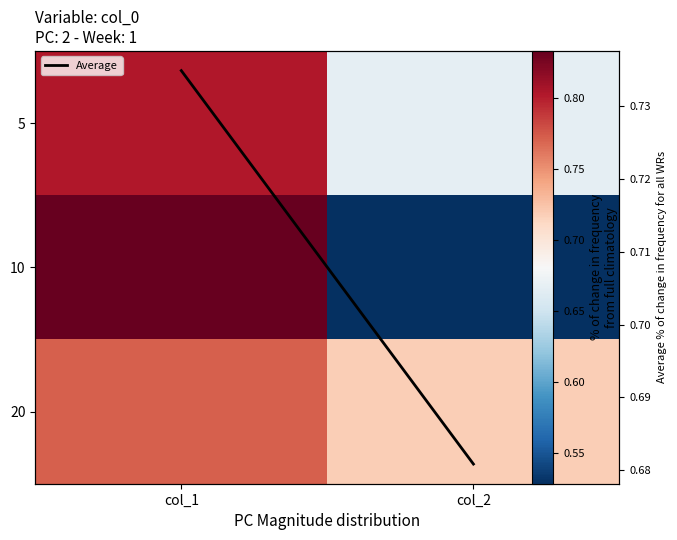

List the series in order of their peak value, highest first.

10, 5, 20, Average